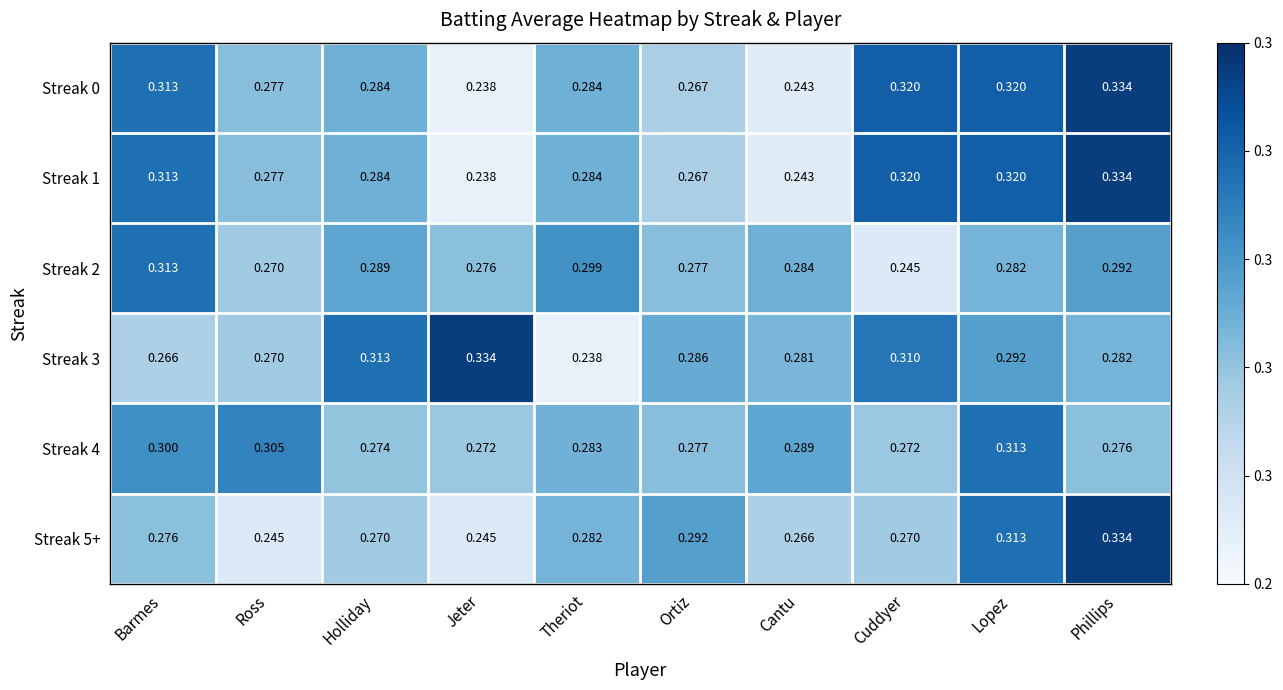

Which category has the lowest value in the Streak 2 series?

Cuddyer